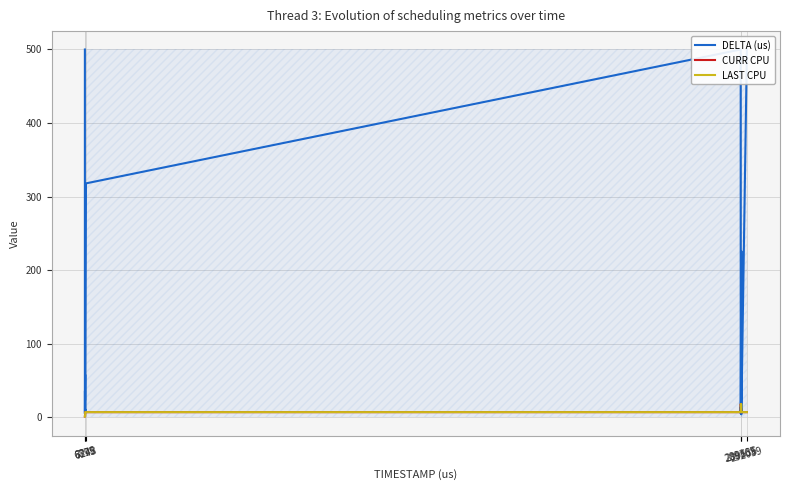

What is the difference between the maximum and minimum values in the CURR CPU series?

17